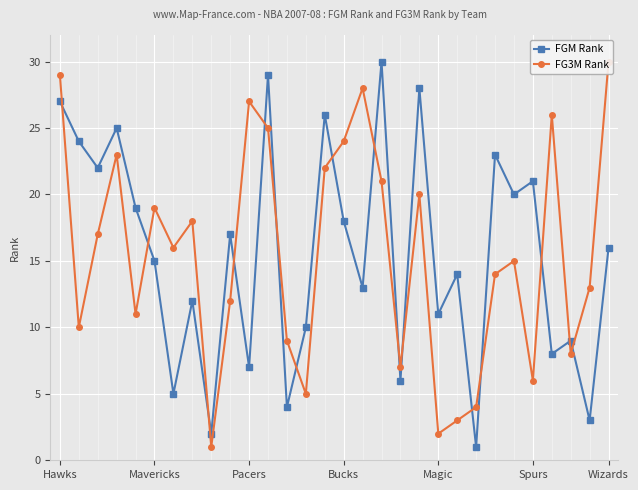

What is the approximate value of FGM Rank at Magic?

11